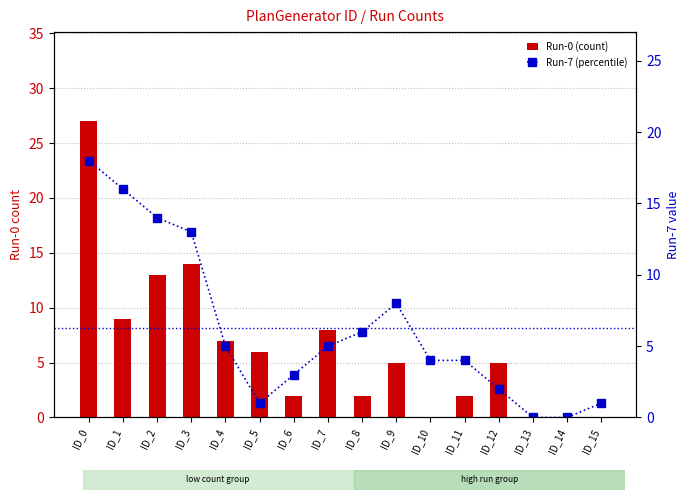

Which series has the largest total across all categories?

Run-0 (count)